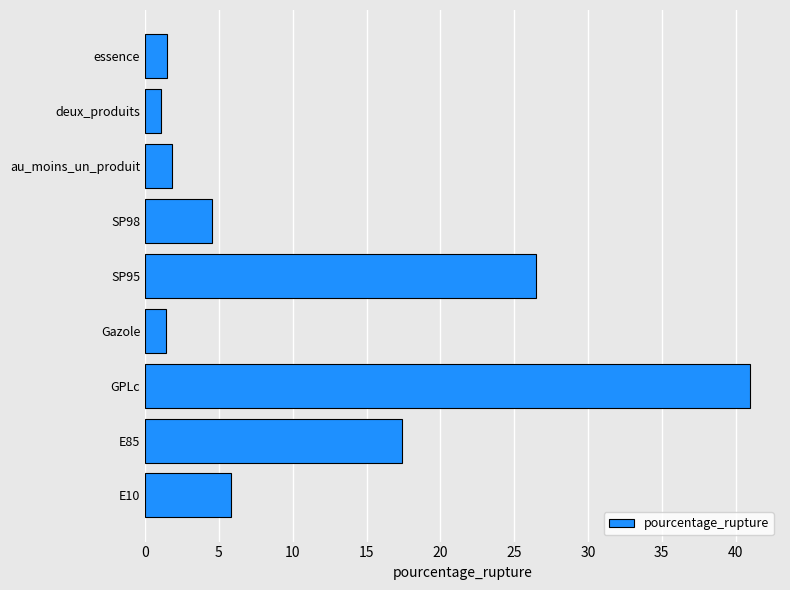

The chart shows a value of 26.4 at SP95. True or false?

True